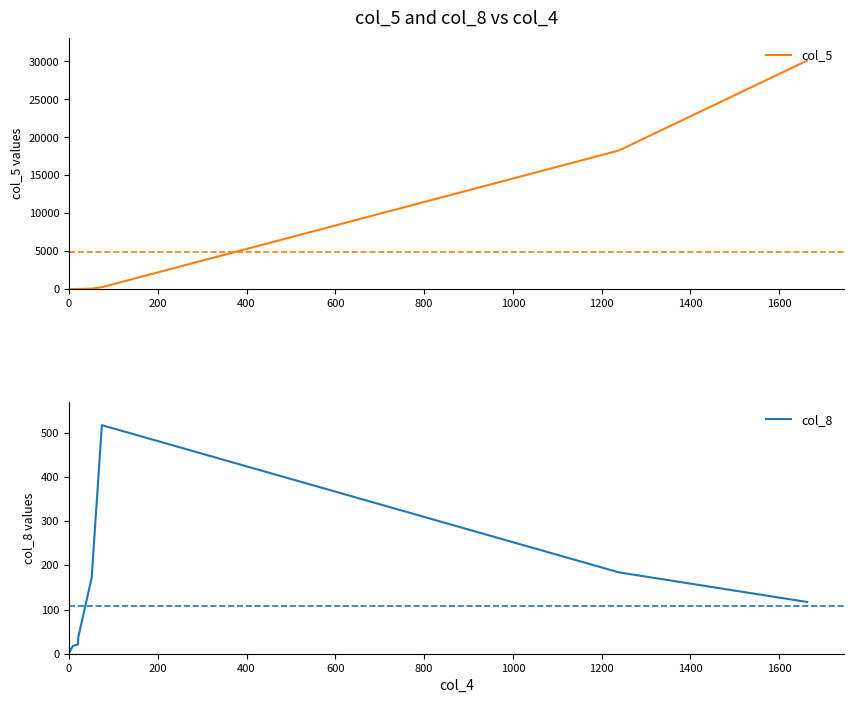

What is the value of the col_8 point at the 1st from the left?

1